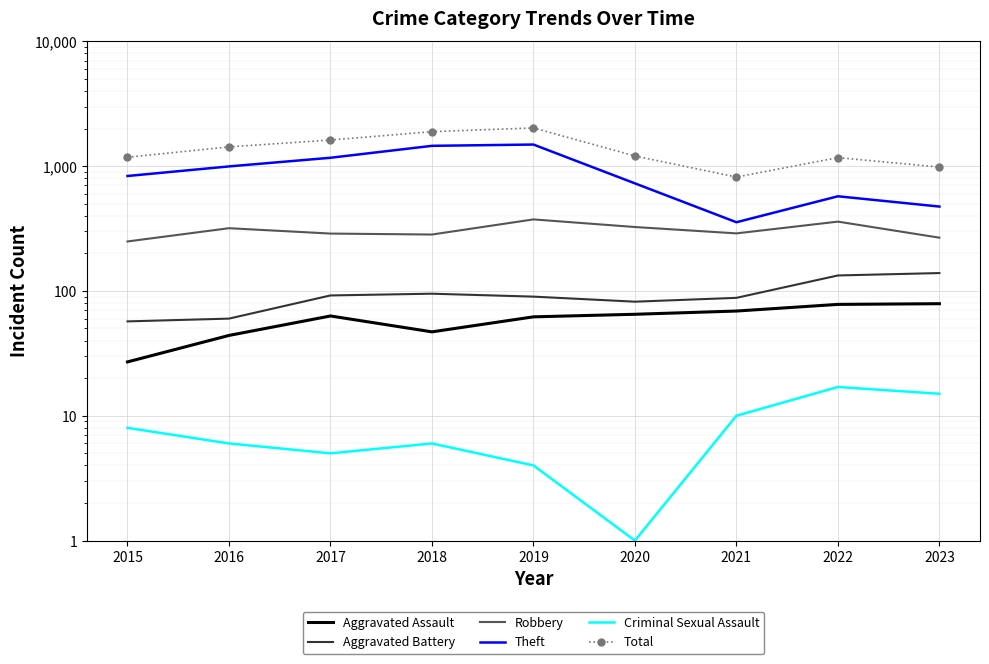

Which label corresponds to the largest value in the chart?

2019